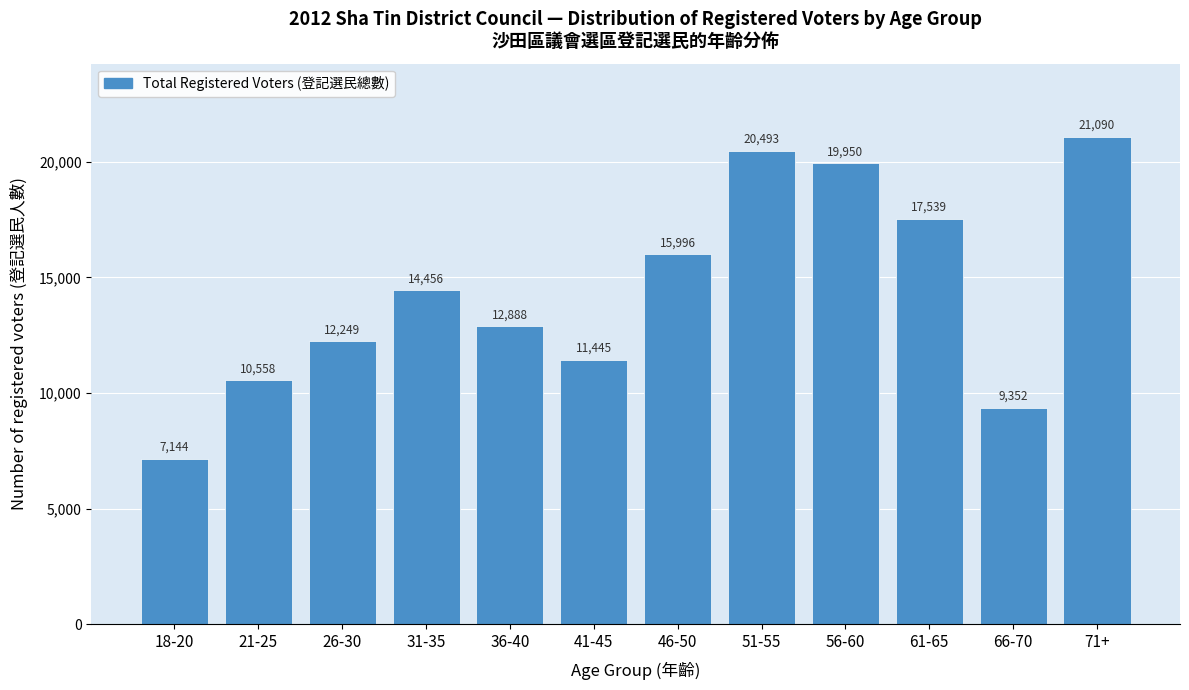

Reading left to right, what are all the values shown in this chart?

7144	10558	12249	14456	12888	11445	15996	20493	19950	17539	9352	21090